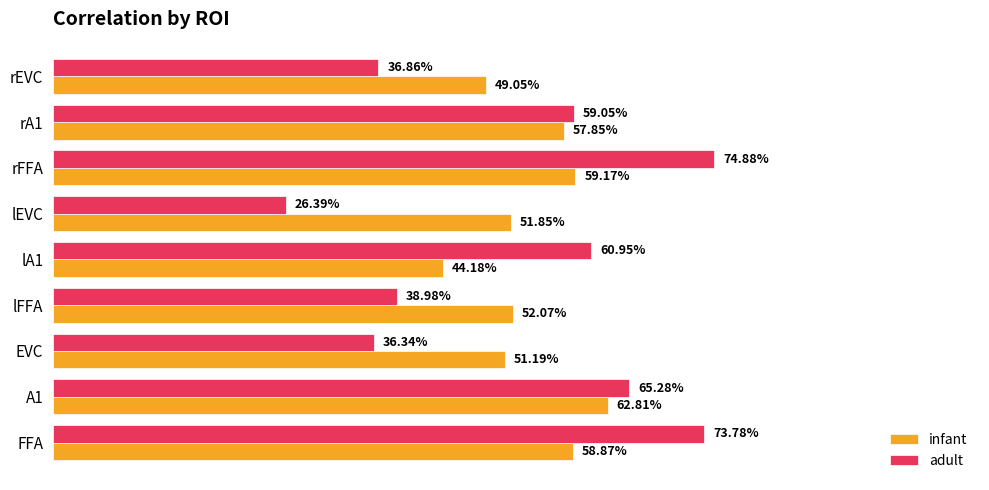

What are all the series names shown in the legend?

infant, adult